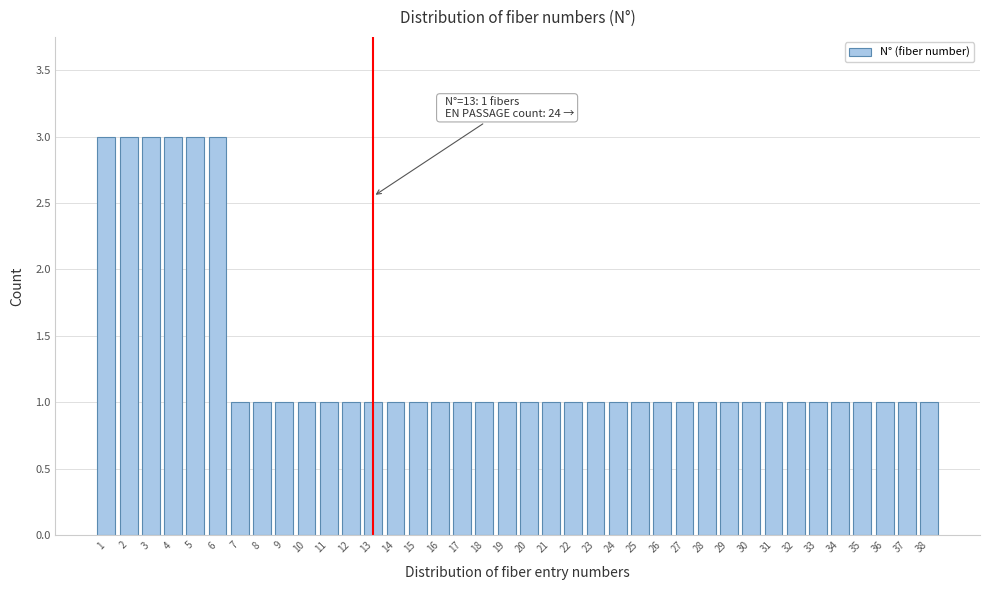

What is the maximum value shown in the chart?

3